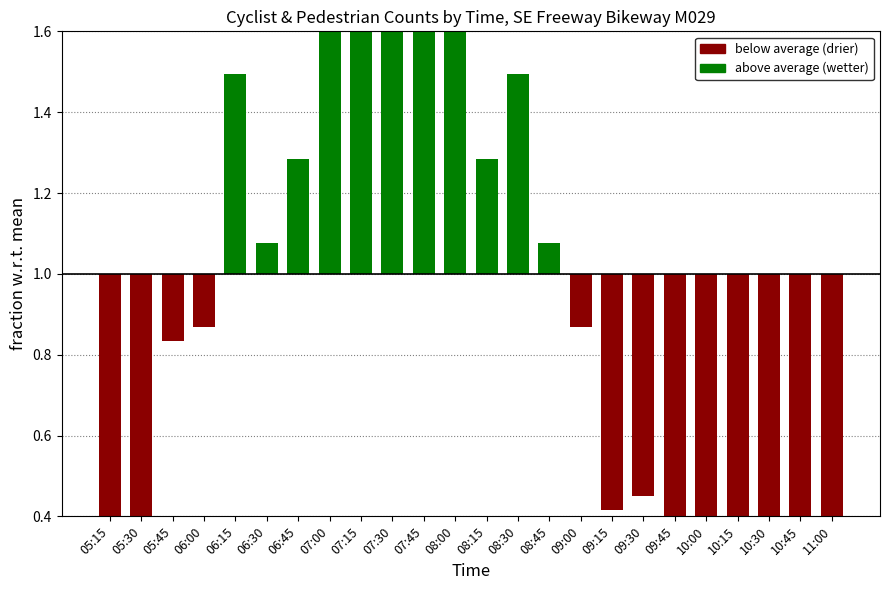

What is the total value across all series at 06:00?

-0.1